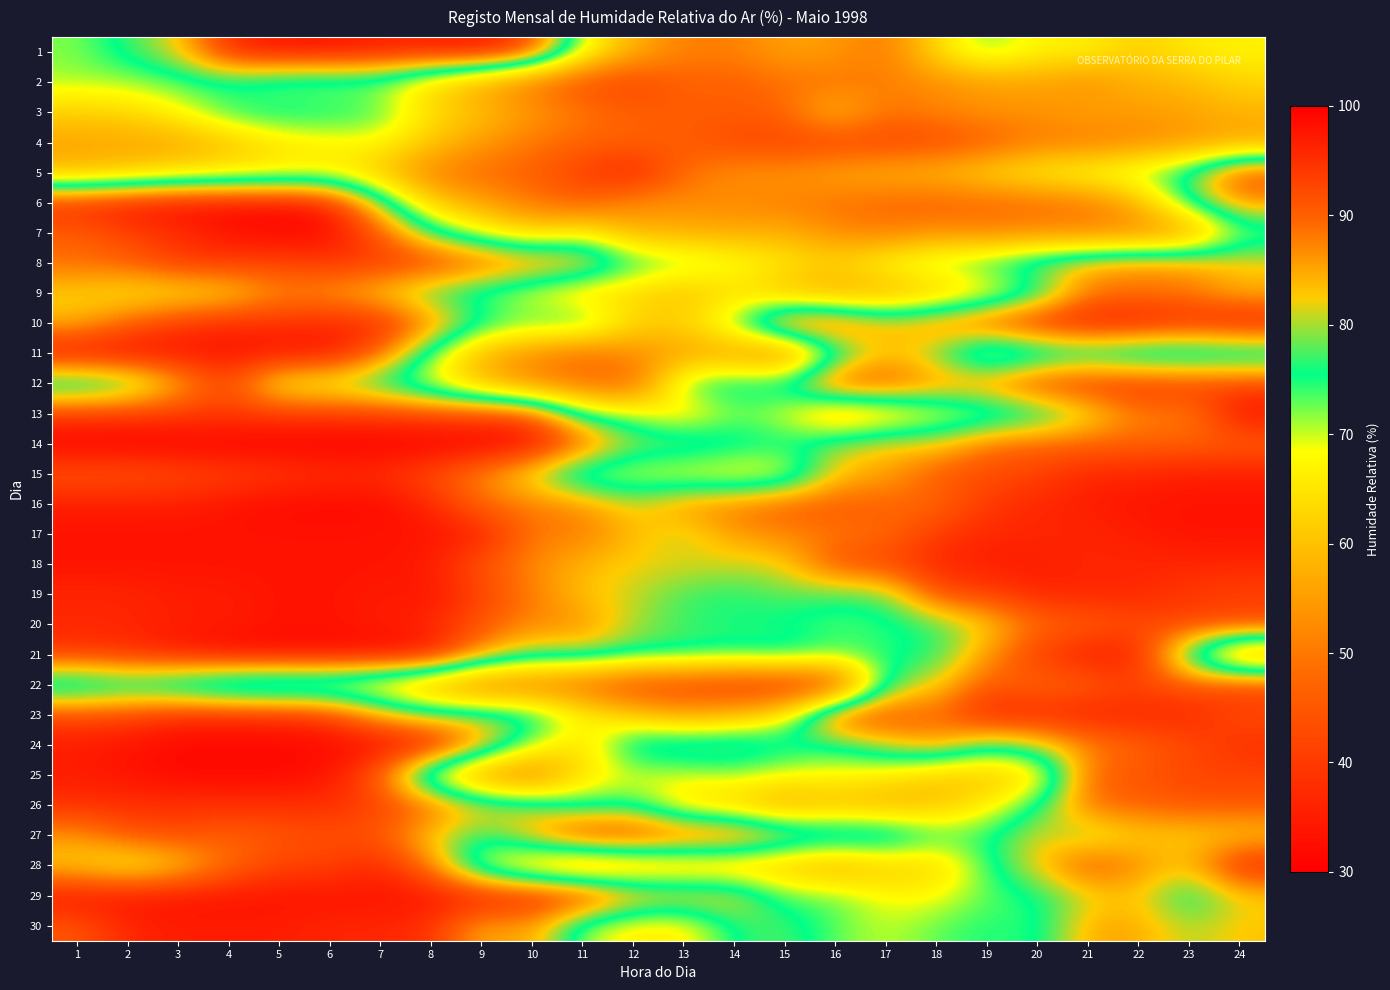

Reading right to left, list all the values displayed in this chart.

1: 24=67	23=66	22=62	21=67	20=67	19=73	18=64	17=50	16=55	15=56	14=51	13=51	12=58	11=70	10=93	9=98	8=97	7=97	6=98	5=98	4=96	3=82	2=77	1=72
2: 24=63	23=59	22=58	21=53	20=56	19=55	18=53	17=51	16=49	15=49	14=46	13=47	12=41	11=43	10=49	9=56	8=63	7=71	6=71	5=71	4=74	3=73	2=71	1=71
3: 24=58	23=56	22=55	21=56	20=54	19=54	18=52	17=49	16=61	15=47	14=46	13=46	12=46	11=50	10=55	9=60	8=64	7=74	6=76	5=77	4=75	3=68	2=63	1=62
4: 24=56	23=54	22=52	21=50	20=50	19=45	18=42	17=41	16=41	15=41	14=42	13=46	12=47	11=47	10=50	9=55	8=61	7=68	6=67	5=65	4=60	3=56	2=56	1=56
5: 24=93	23=78	22=73	21=70	20=68	19=64	18=60	17=59	16=57	15=54	14=54	13=48	12=35	11=41	10=46	9=48	8=51	7=60	6=66	5=66	4=65	3=64	2=61	1=59
6: 24=86	23=76	22=58	21=50	20=48	19=47	18=46	17=47	16=49	15=51	14=52	13=53	12=53	11=46	10=50	9=56	8=62	7=80	6=97	5=99	4=99	3=99	2=98	1=96
7: 24=71	23=54	22=52	21=52	20=53	19=52	18=54	17=51	16=53	15=58	14=57	13=58	12=58	11=68	10=63	9=69	8=77	7=91	6=99	5=99	4=98	3=95	2=93	1=90
8: 24=83	23=86	22=87	21=85	20=81	19=76	18=73	17=69	16=63	15=66	14=70	13=73	12=76	11=86	10=88	9=91	8=94	7=94	6=94	5=93	4=94	3=94	2=90	1=89
9: 24=84	23=88	22=88	21=88	20=73	19=65	18=60	17=57	16=56	15=59	14=64	13=59	12=63	11=63	10=68	9=72	8=76	7=82	6=86	5=87	4=81	3=80	2=80	1=82
10: 24=98	23=96	22=98	21=98	20=97	19=93	18=88	17=84	16=92	15=93	14=73	13=63	12=63	11=77	10=74	9=77	8=88	7=96	6=96	5=95	4=96	3=94	2=90	1=84
11: 24=70	23=69	22=69	21=72	20=69	19=64	18=78	17=83	16=72	15=49	14=55	13=55	12=53	11=48	10=53	9=58	8=73	7=90	6=98	5=98	4=98	3=98	2=99	1=99
12: 24=93	23=94	22=95	21=95	20=94	19=88	18=87	17=92	16=93	15=78	14=78	13=75	12=46	11=49	10=52	9=59	8=68	7=74	6=78	5=78	4=93	3=84	2=74	1=71
13: 24=98	23=87	22=88	21=80	20=73	19=69	18=67	17=62	16=58	15=69	14=72	13=64	12=71	11=74	10=92	9=93	8=93	7=94	6=94	5=94	4=94	3=94	2=94	1=94
14: 24=90	23=90	22=90	21=90	20=90	19=89	18=82	17=83	16=80	15=76	14=78	13=81	12=80	11=91	10=99	9=100	8=100	7=100	6=100	5=100	4=100	3=100	2=100	1=100
15: 24=97	23=97	22=96	21=96	20=93	19=92	18=91	17=85	16=83	15=67	14=66	13=67	12=69	11=69	10=80	9=87	8=92	7=95	6=95	5=94	4=93	3=92	2=91	1=91
16: 24=98	23=98	22=98	21=97	20=96	19=94	18=89	17=90	16=91	15=91	14=88	13=87	12=81	11=87	10=88	9=89	8=96	7=99	6=99	5=99	4=98	3=97	2=97	1=97
17: 24=98	23=98	22=97	21=96	20=96	19=96	18=94	17=89	16=88	15=87	14=86	13=80	12=84	11=88	10=88	9=97	8=98	7=98	6=98	5=98	4=98	3=98	2=98	1=98
18: 24=96	23=96	22=96	21=96	20=97	19=97	18=96	17=93	16=92	15=82	14=81	13=82	12=82	11=84	10=87	9=91	8=97	7=98	6=98	5=98	4=98	3=98	2=98	1=98
19: 24=93	23=94	22=96	21=96	20=96	19=93	18=92	17=78	16=77	15=78	14=76	13=77	12=81	11=83	10=88	9=93	8=98	7=97	6=98	5=98	4=97	3=97	2=96	1=96
20: 24=93	23=93	22=92	21=90	20=89	19=82	18=77	17=74	16=73	15=75	14=76	13=77	12=80	11=87	10=87	9=91	8=96	7=97	6=98	5=98	4=97	3=97	2=96	1=96
21: 24=53	23=73	22=97	21=97	20=94	19=86	18=76	17=75	16=74	15=78	14=76	13=77	12=77	11=80	10=79	9=86	8=98	7=99	6=99	5=99	4=99	3=97	2=95	1=94
22: 24=94	23=91	22=93	21=90	20=89	19=91	18=82	17=77	16=40	15=37	14=38	13=40	12=41	11=47	10=49	9=49	8=56	7=62	6=65	5=64	4=65	3=69	2=72	1=69
23: 24=92	23=96	22=96	21=97	20=96	19=97	18=89	17=93	16=93	15=66	14=60	13=57	12=62	11=68	10=78	9=80	8=79	7=85	6=94	5=96	4=96	3=96	2=93	1=93
24: 24=95	23=92	22=90	21=87	20=81	19=77	18=86	17=81	16=75	15=78	14=81	13=81	12=80	11=63	10=71	9=86	8=99	7=99	6=99	5=99	4=99	3=99	2=98	1=97
25: 24=93	23=93	22=91	21=90	20=63	19=60	18=61	17=66	16=68	15=68	14=71	13=69	12=69	11=65	10=49	9=53	8=65	7=90	6=98	5=99	4=99	3=99	2=98	1=97
26: 24=91	23=91	22=90	21=89	20=76	19=66	18=60	17=57	16=59	15=56	14=61	13=64	12=75	11=74	10=80	9=83	8=90	7=93	6=95	5=95	4=95	3=95	2=95	1=95
27: 24=82	23=82	22=82	21=78	20=82	19=75	18=75	17=83	16=83	15=85	14=92	13=92	12=95	11=95	10=85	9=76	8=82	7=91	6=92	5=91	4=90	3=92	2=91	1=86
28: 24=97	23=83	22=87	21=92	20=83	19=74	18=62	17=61	16=56	15=60	14=60	13=60	12=58	11=54	10=60	9=68	8=88	7=96	6=93	5=93	4=89	3=82	2=78	1=82
29: 24=82	23=74	22=83	21=81	20=75	19=73	18=68	17=68	16=73	15=73	14=84	13=85	12=87	11=96	10=97	9=98	8=98	7=98	6=98	5=98	4=98	3=98	2=98	1=98
30: 24=83	23=80	22=85	21=85	20=74	19=75	18=73	17=70	16=73	15=78	14=76	13=66	12=66	11=71	10=86	9=84	8=95	7=96	6=96	5=97	4=97	3=97	2=96	1=91